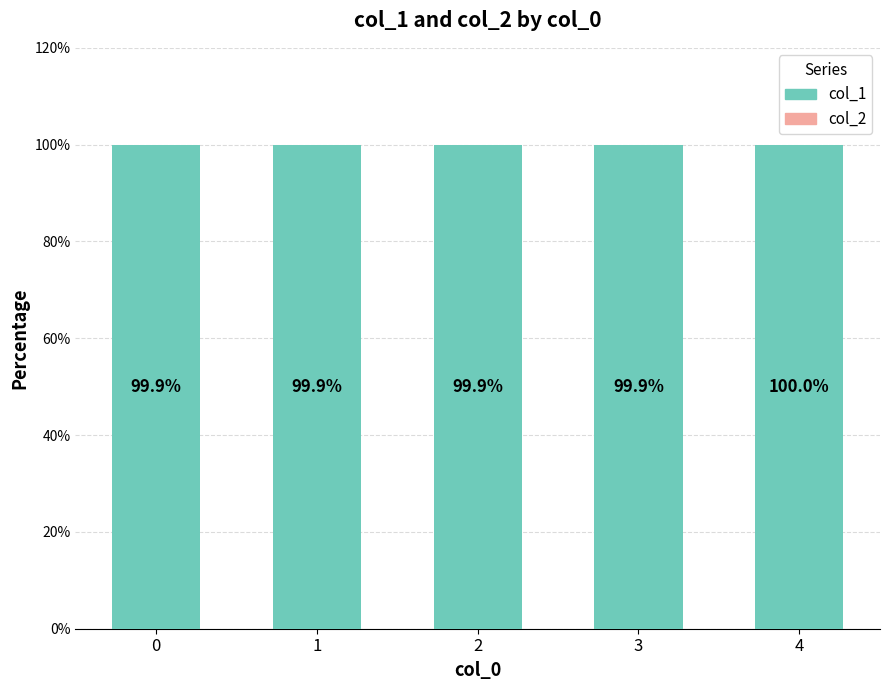

How many col_1 values are between 99 and 100?

5